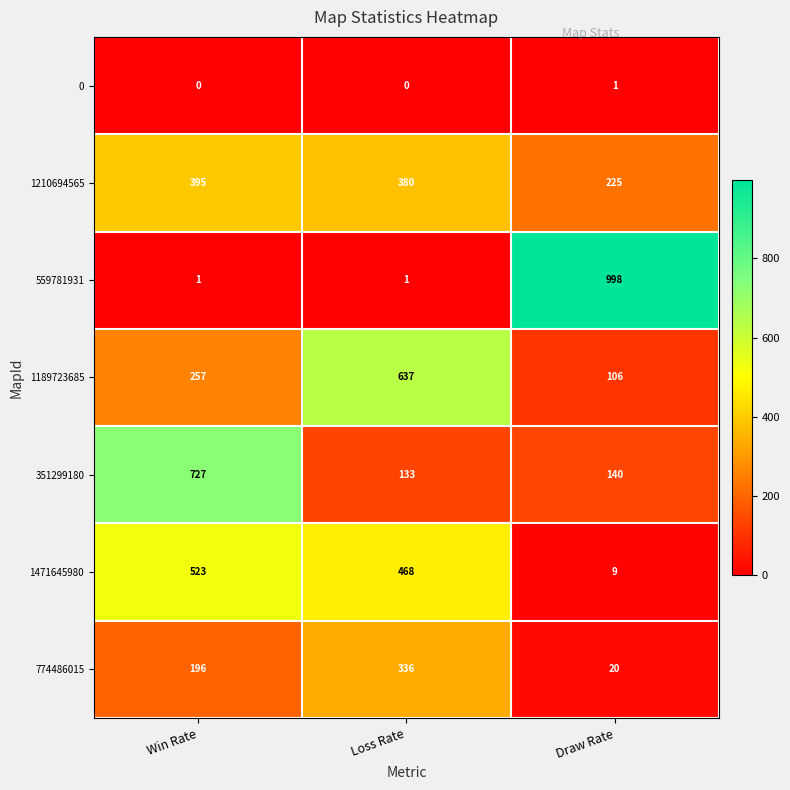

Count the number of data series in this chart.

7